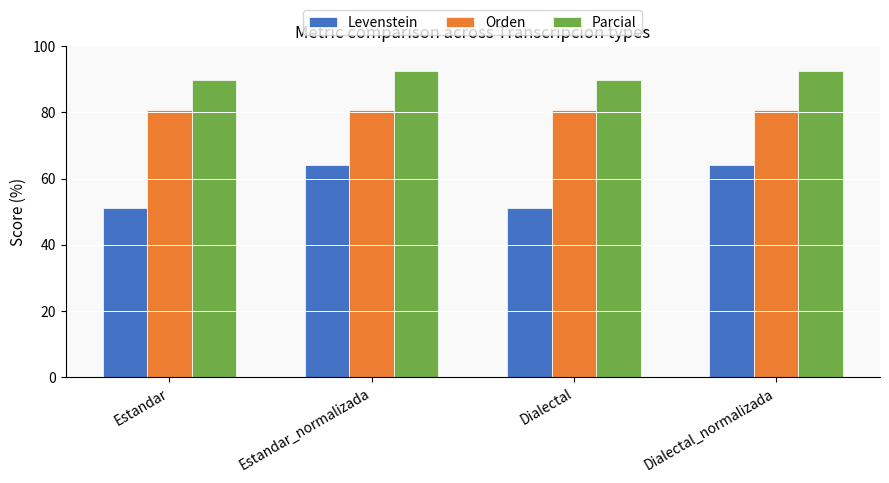

Is the value of Parcial at Dialectal_normalizada greater than the value of Levenstein at Dialectal?

Yes